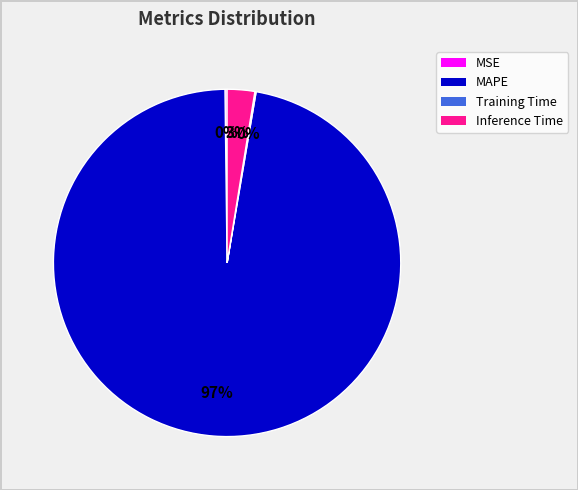

Does any single category account for the majority?

Yes